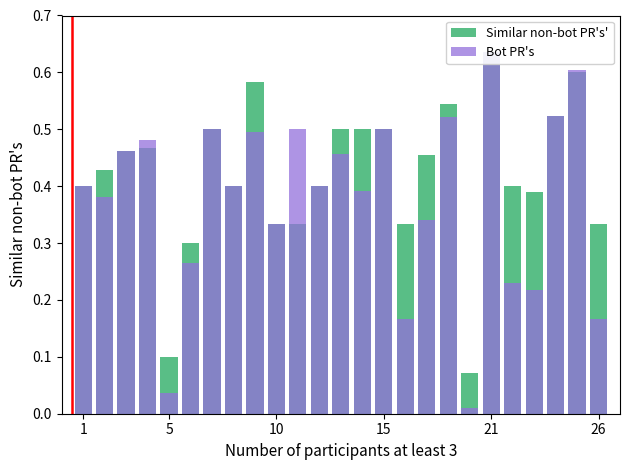

Is it true that Bot PR's equals 0.7 at 1?

False